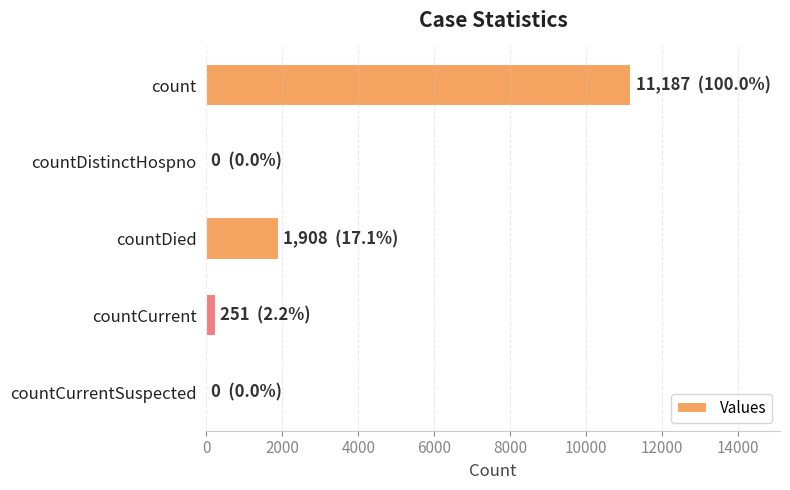

The value at countDied is 1908. True or false?

True